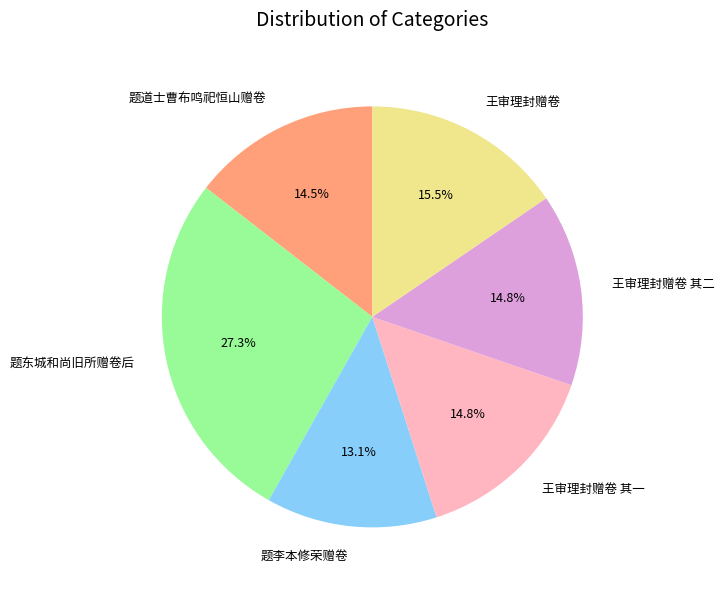

Does any single category account for the majority?

No